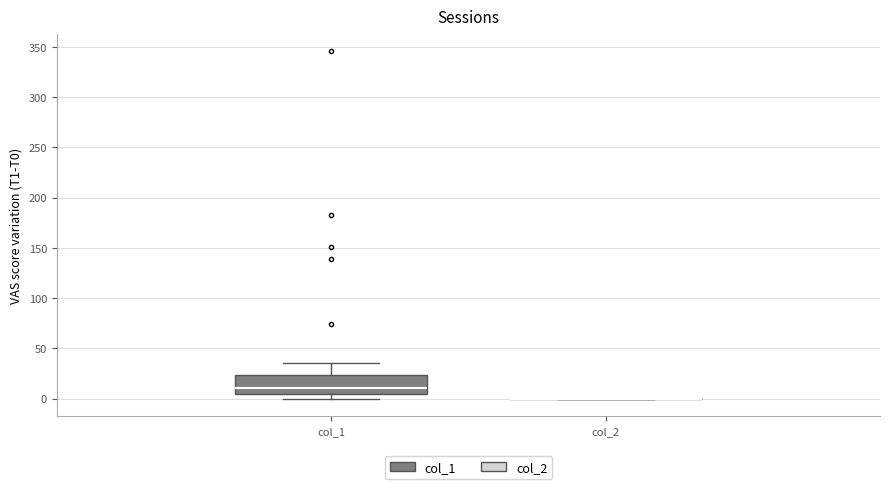

Reading left to right, read every box against the y-axis: the position of its median line, the range the box covers, and the ends of its whiskers. The values are not printed on the chart, so give them approximately, as read against the axis.

col_1: median 10, box 5 to 25, whiskers 0 to 35
col_2: box collapsed to a line at 0, whiskers 0 to 0